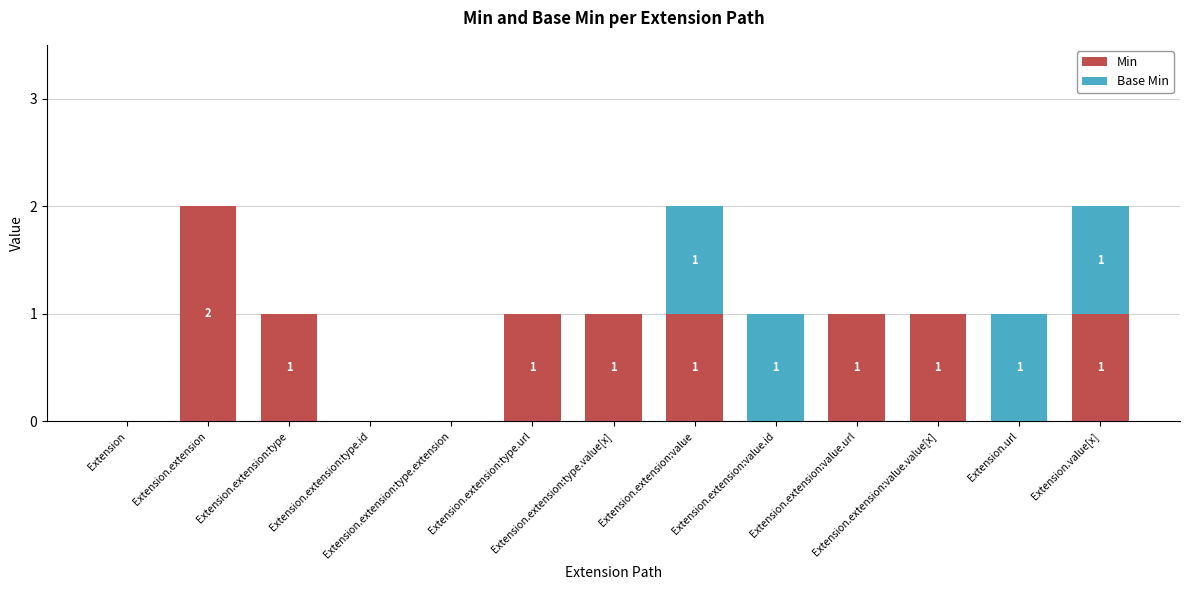

What is the sum of all Min values?

9